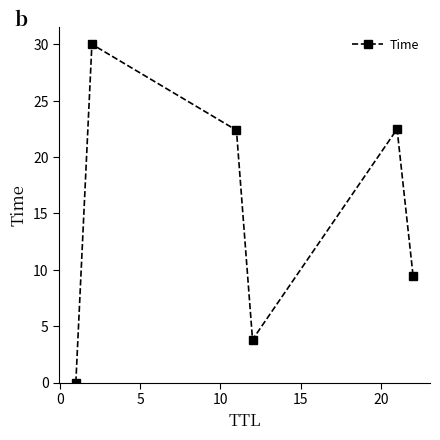

What is the difference between the second highest and second lowest values?

18.7